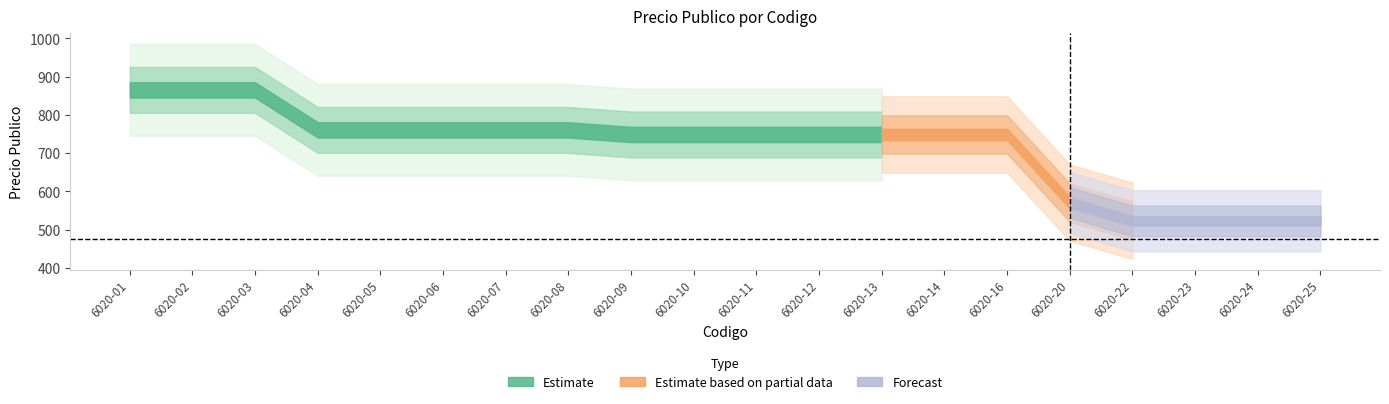

Reading left to right, transcribe all the data shown in this chart.

6020-01=865.4	6020-02=865.4	6020-03=865.4	6020-04=760.8	6020-05=760.8	6020-06=760.8	6020-07=760.8	6020-08=760.8	6020-09=748.9	6020-10=748.9	6020-11=748.9	6020-12=748.9	6020-13=748.9	6020-14=748.9	6020-16=748.9	6020-20=570.6	6020-22=523.1	6020-23=523.1	6020-24=523.1	6020-25=523.1